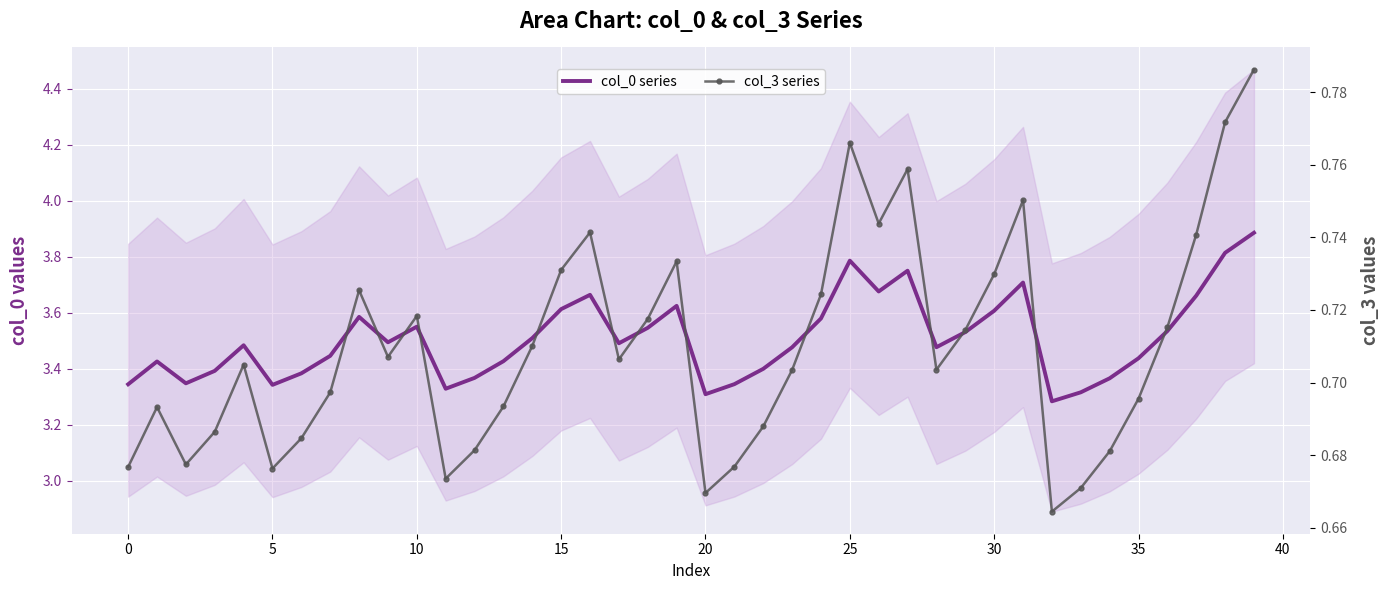

Which category has the highest value in the col_0 series series?

39